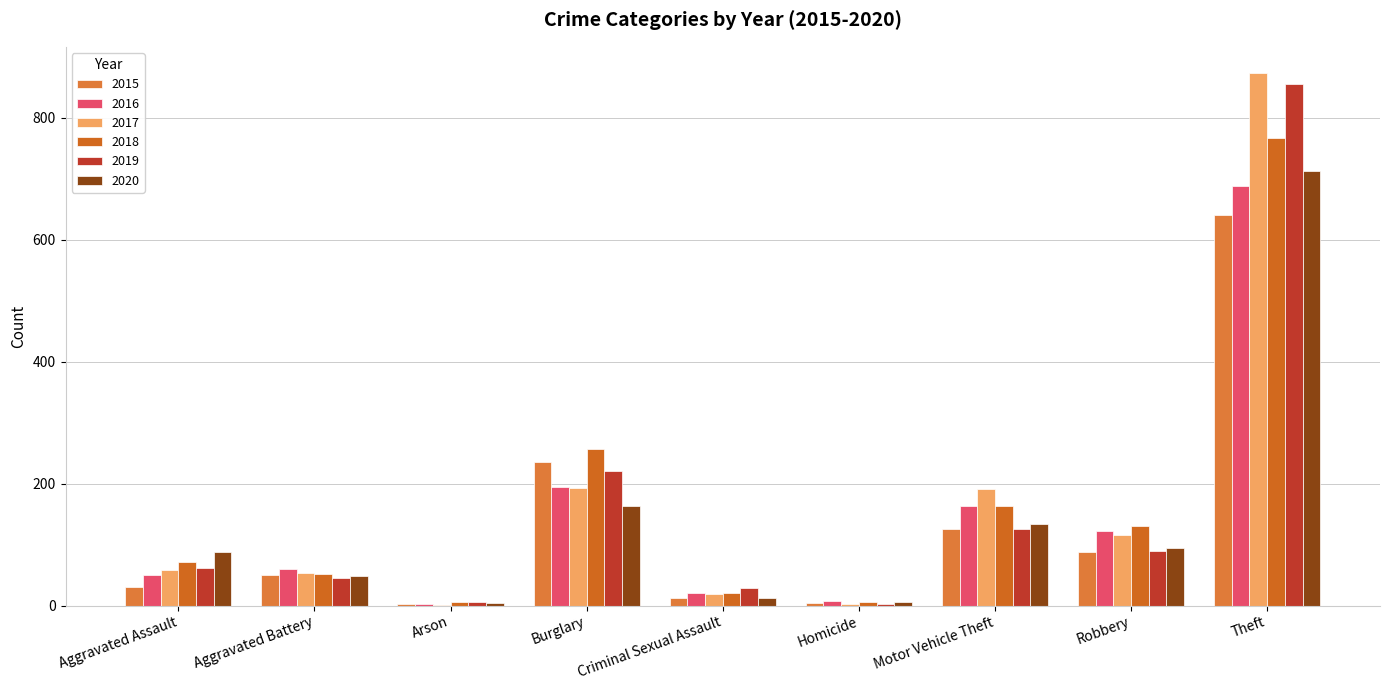

Between Burglary and Robbery, which series saw the biggest shift?

2015